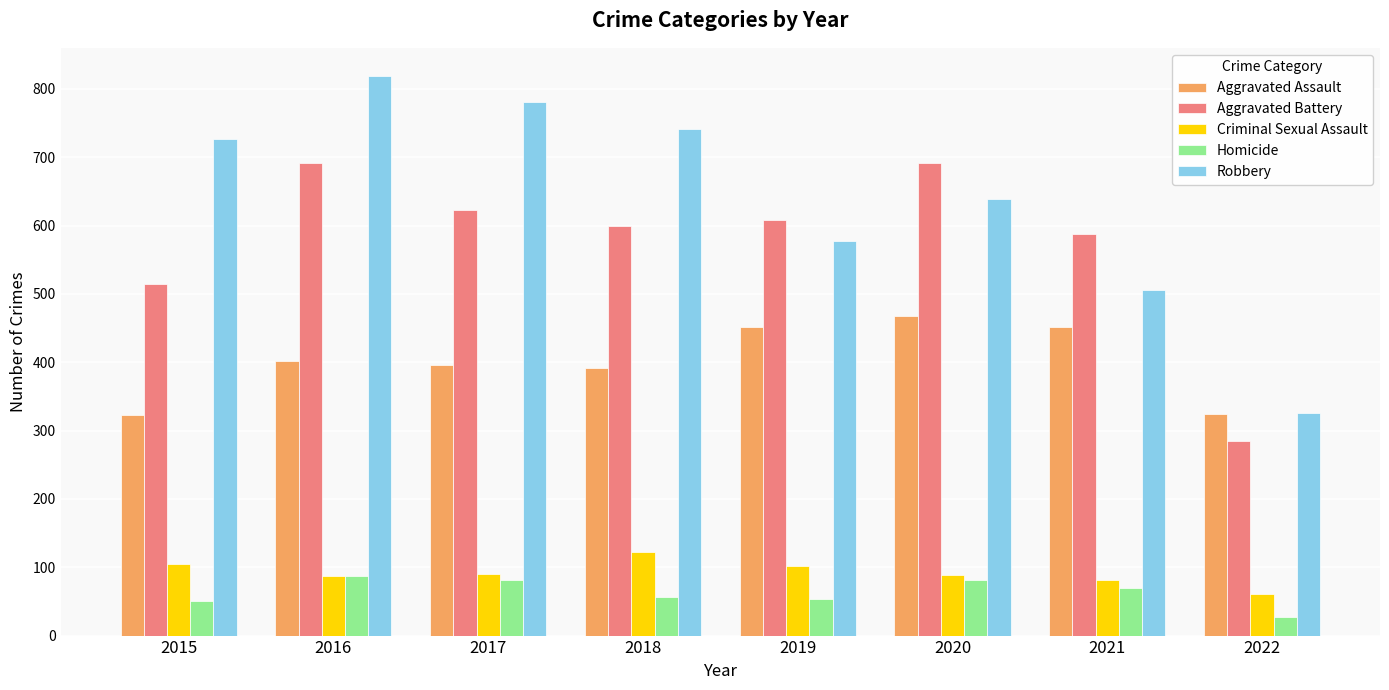

The value of Aggravated Assault at 2018 is 392. True or false?

True